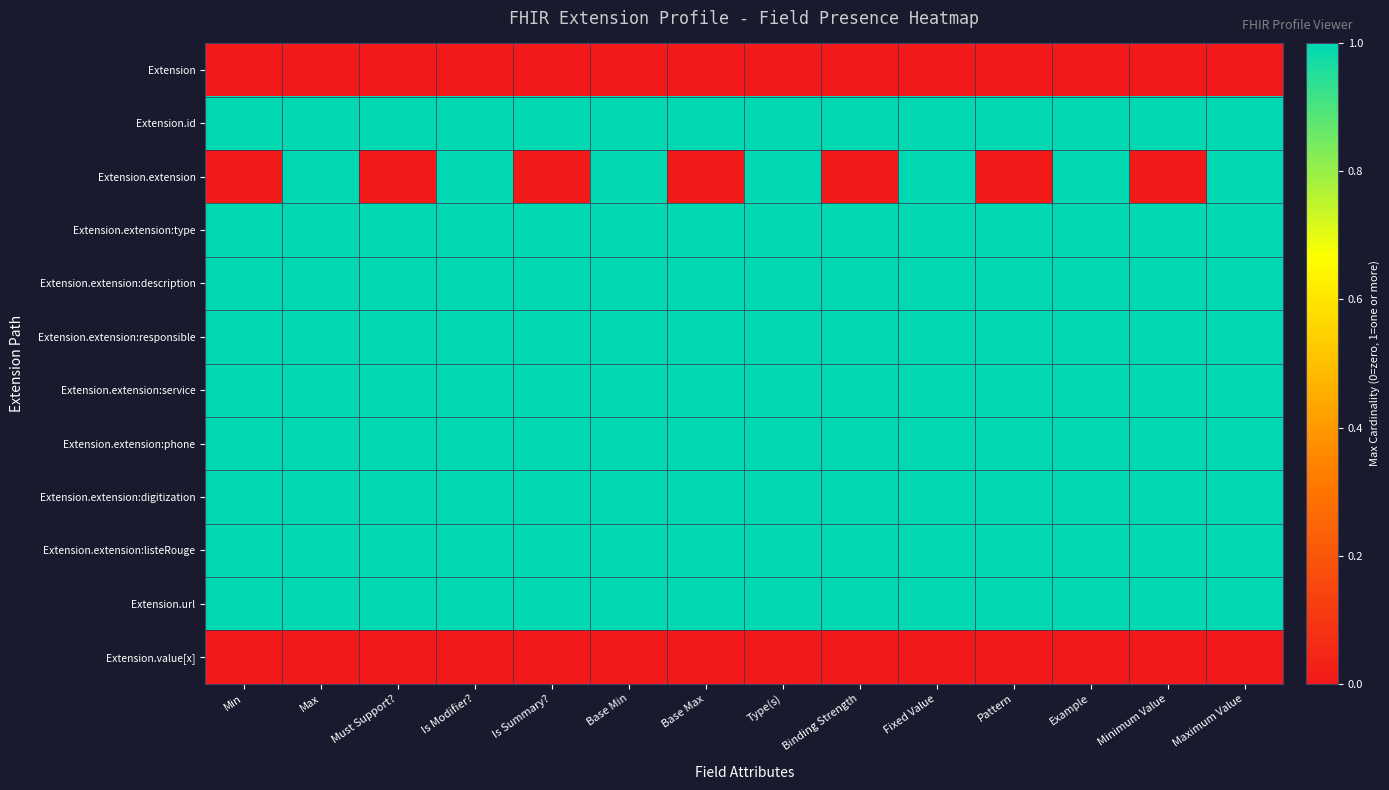

At which category does the chart reach its minimum across all series?

Min